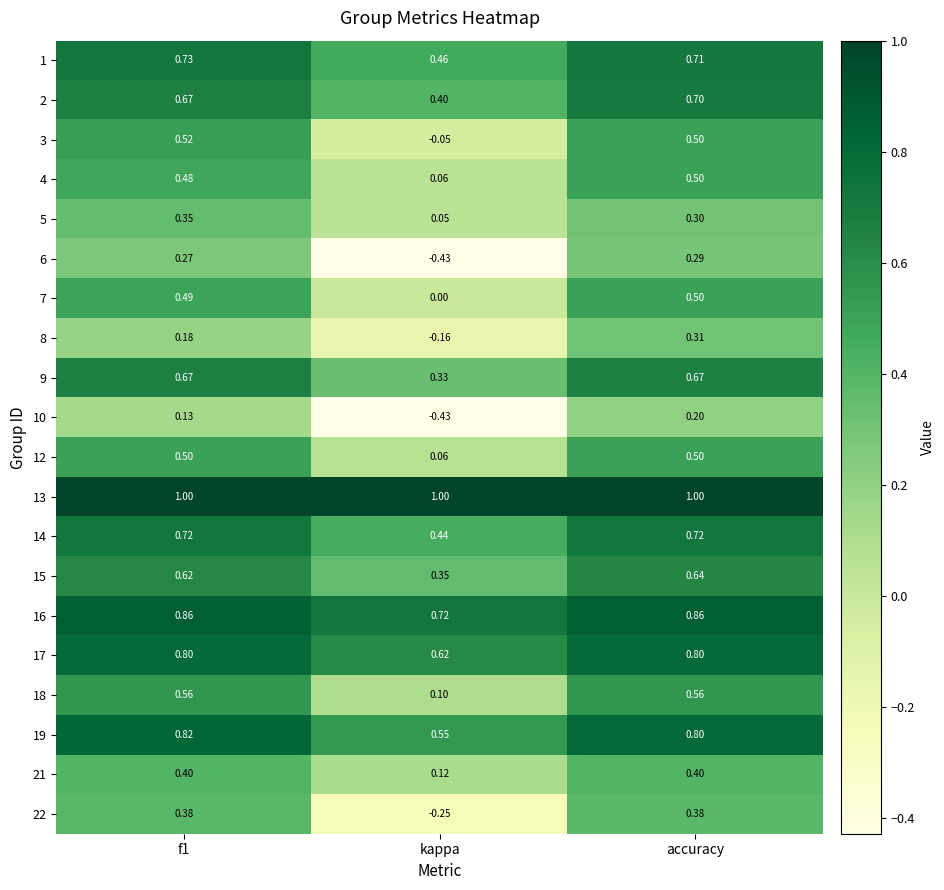

At which label does 22 reach its minimum?

kappa